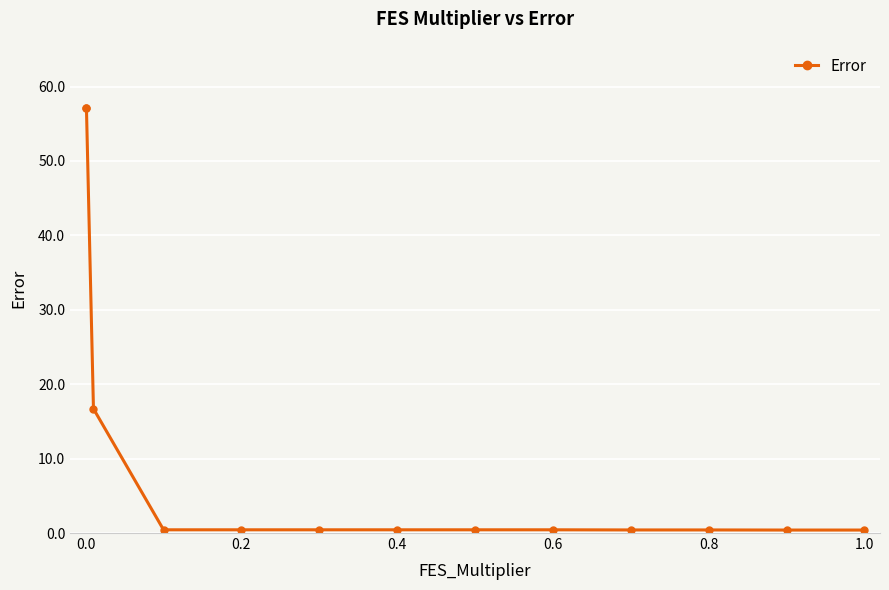

What is the value of the 2nd point from the left?

57.1